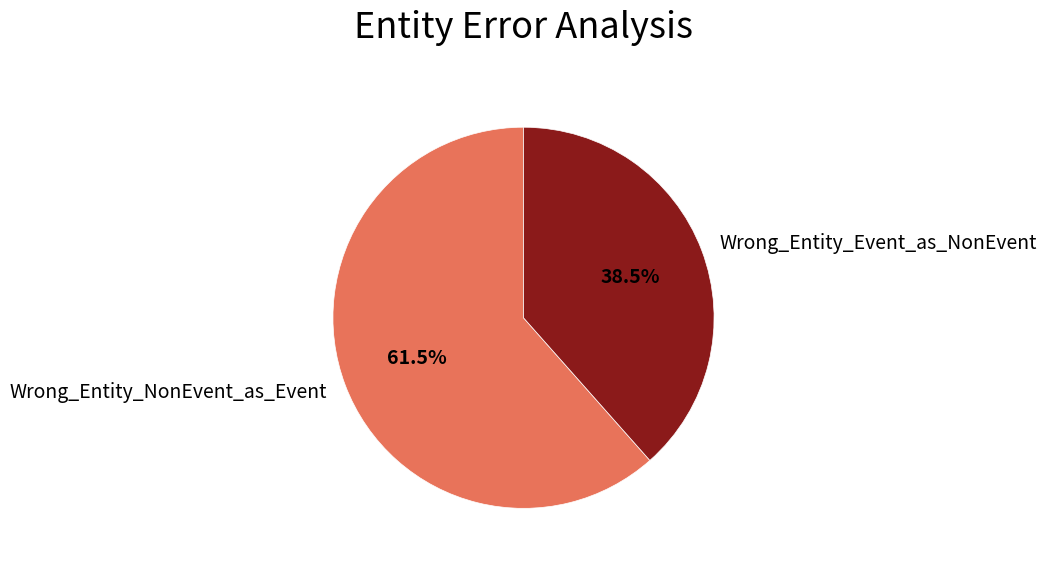

How many slices are in this pie chart?

2